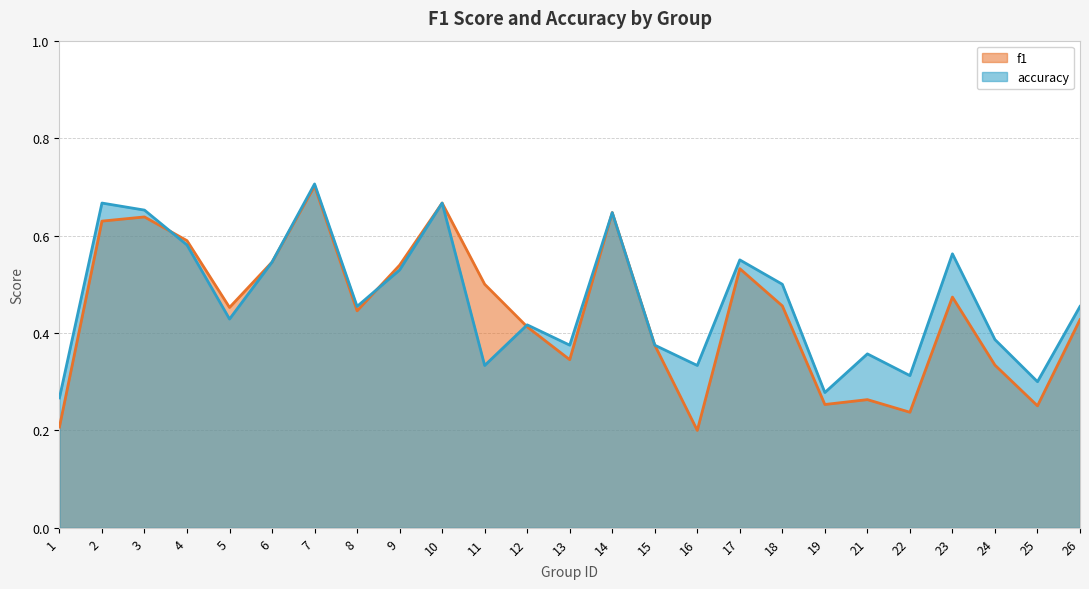

Does the chart have visible grid lines?

Yes